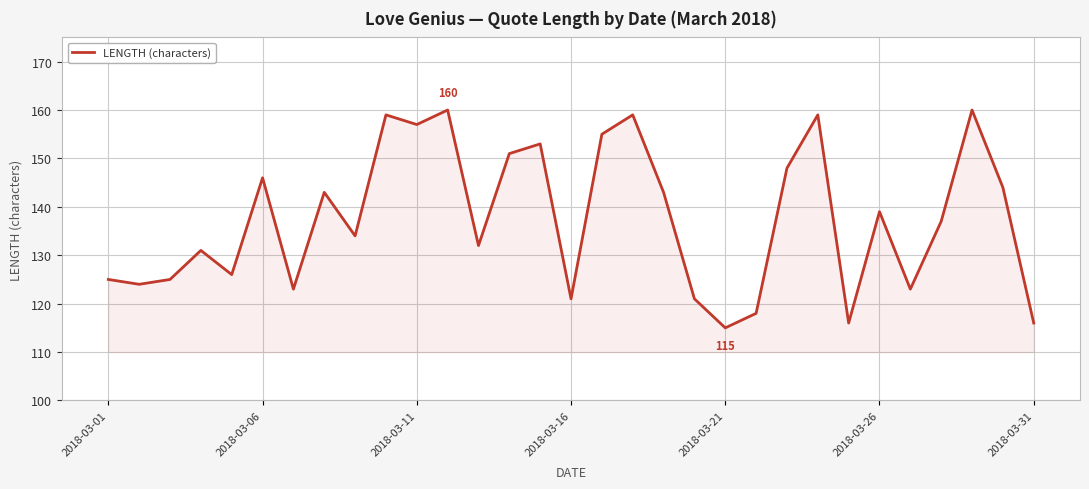

What is the difference between the maximum and minimum values?

45